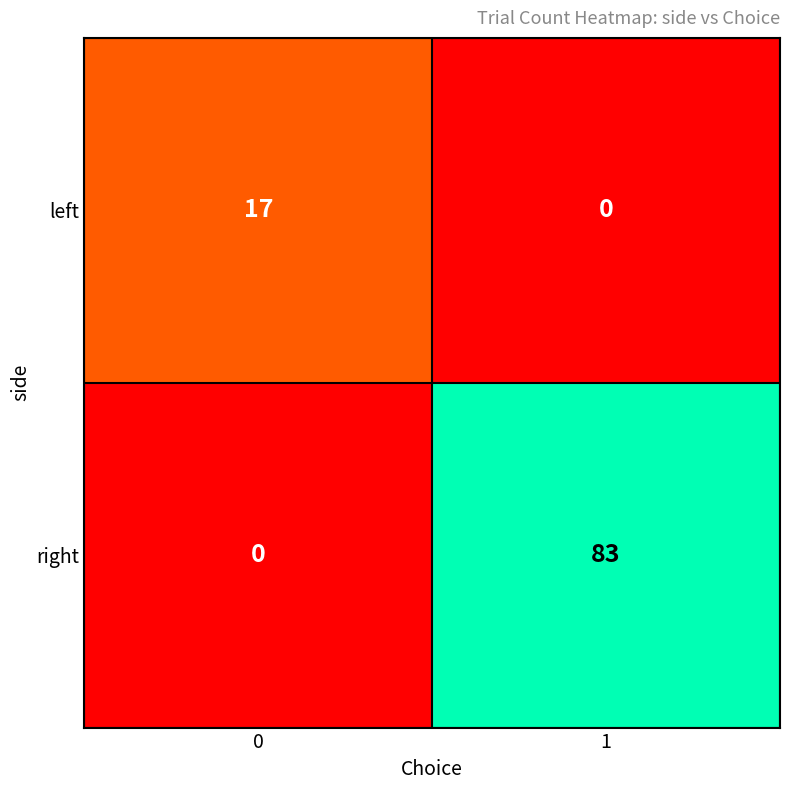

What is the total value across all series at 1?

83